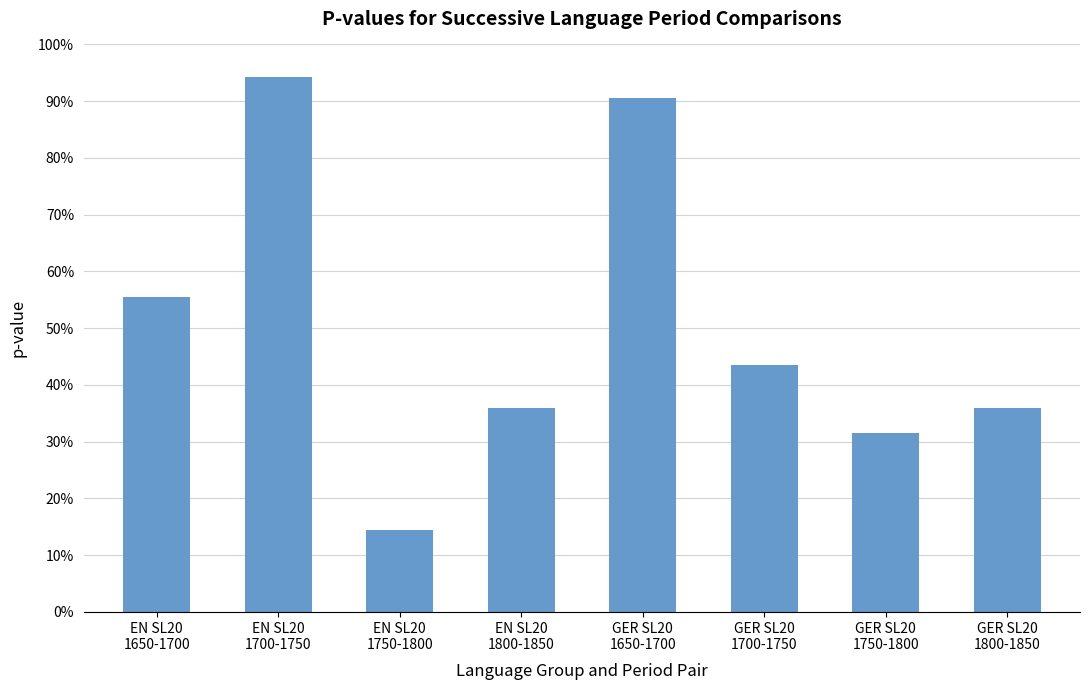

Are the bars horizontal?

No